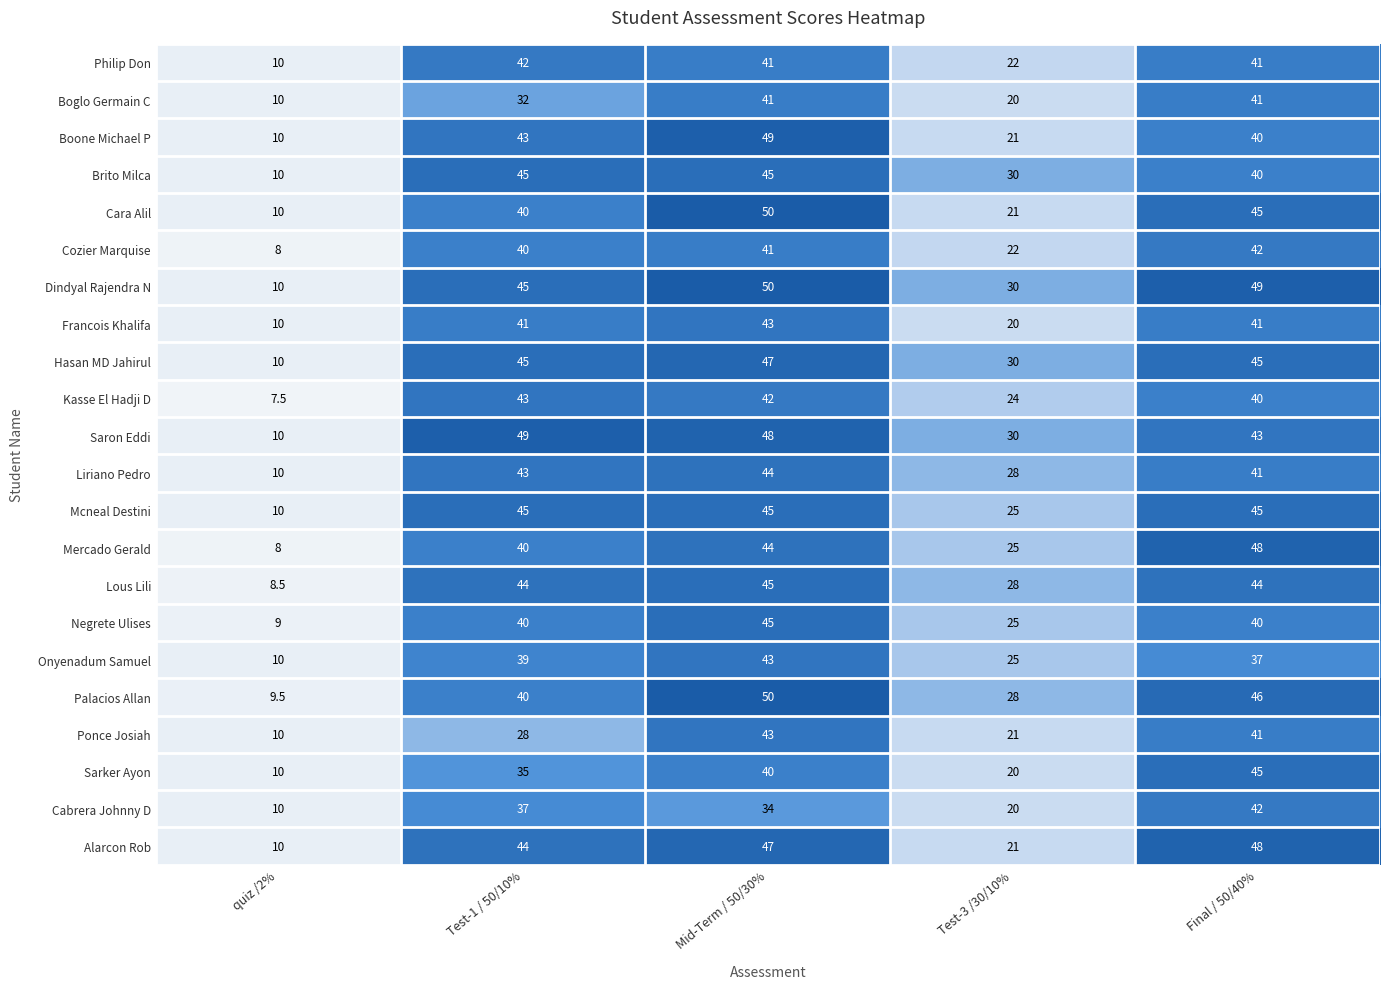

What is the average value of the Boglo Germain C series?

28.8